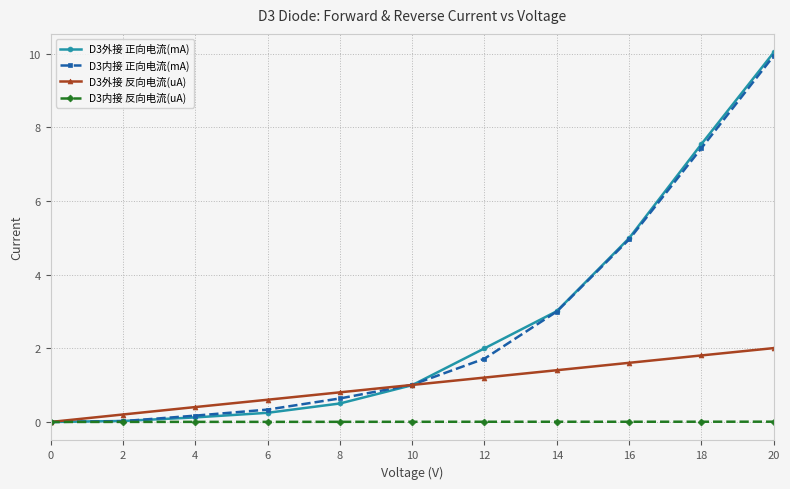

What is the difference between the D3外接 正向电流(mA) values at 6 and 20?

9.8